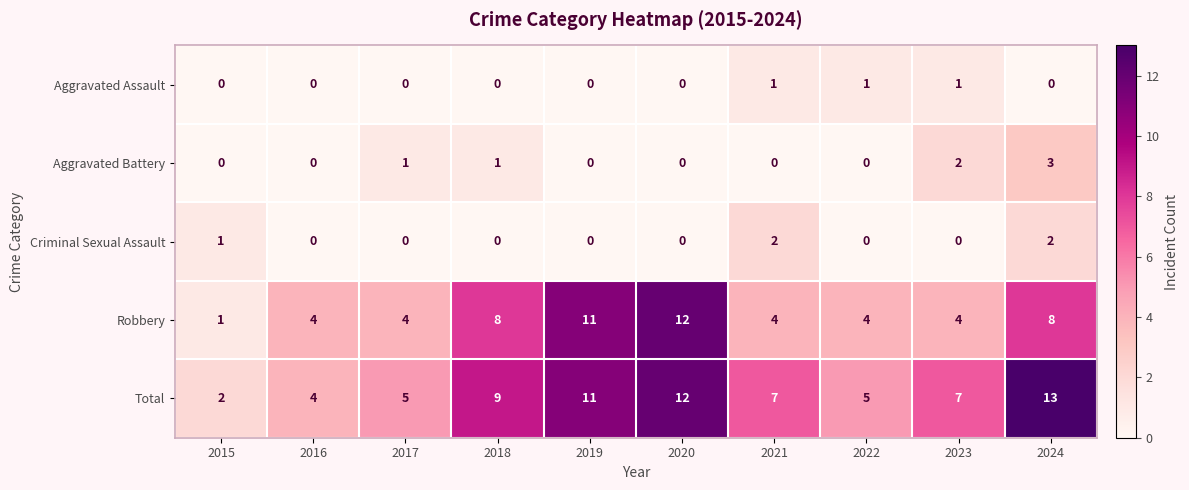

At which category is the sum across all series the highest?

2024